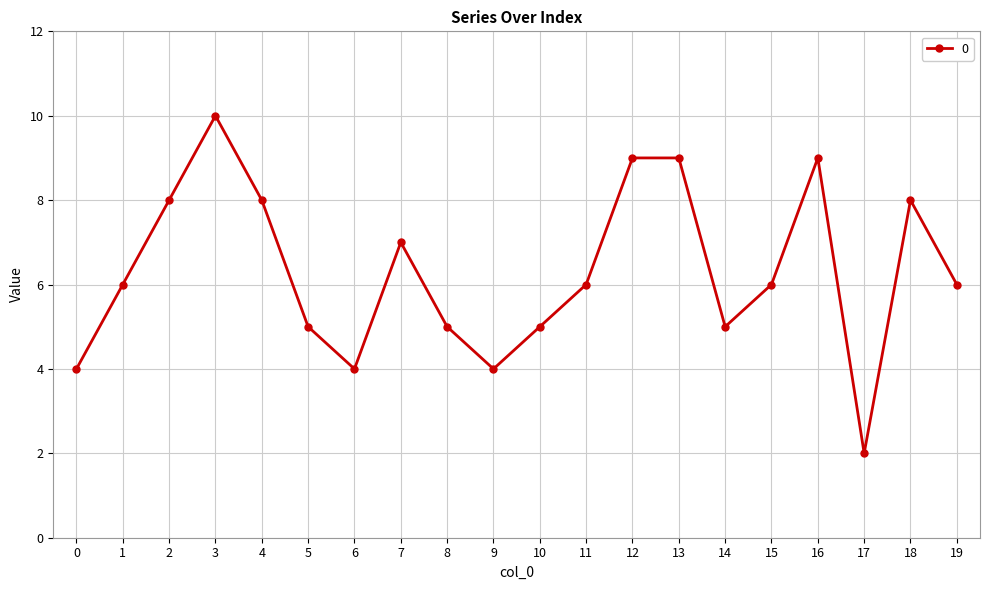

What is the change in value from 3 to 15?

-4